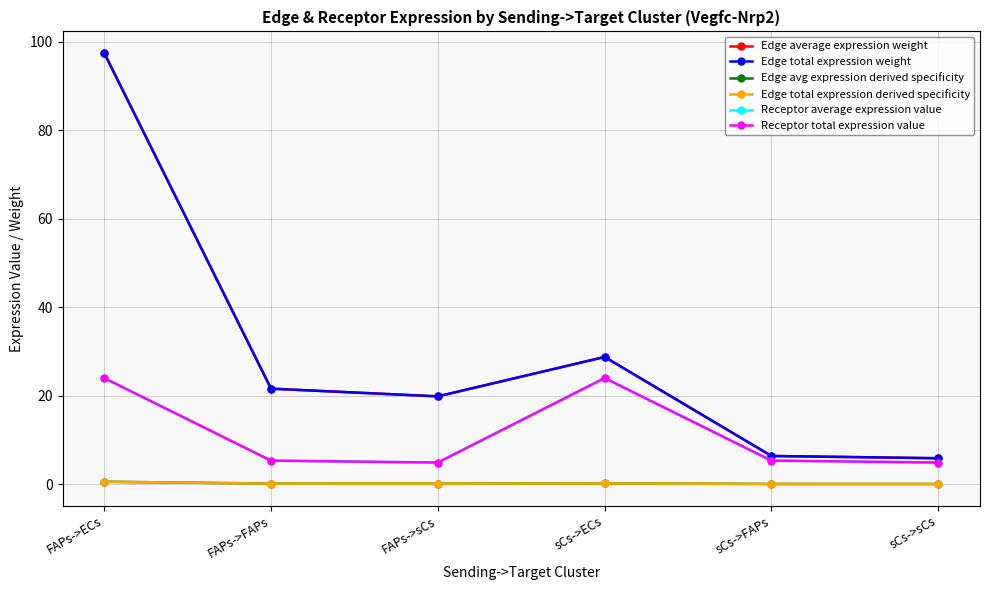

True or false: Edge average expression weight and Receptor total expression value intersect in this chart.

False